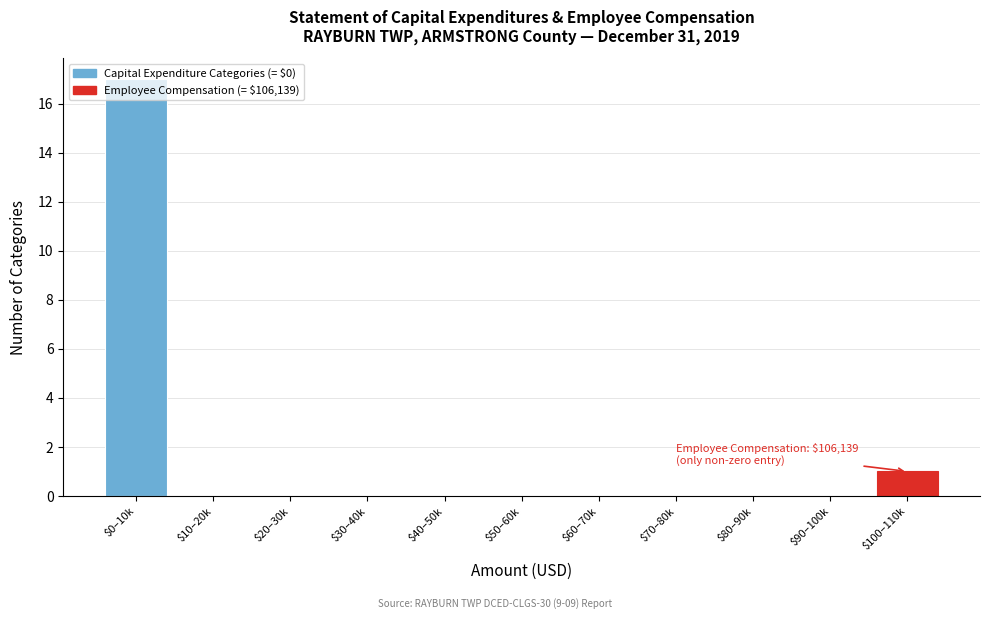

What is the sum of all values?

18